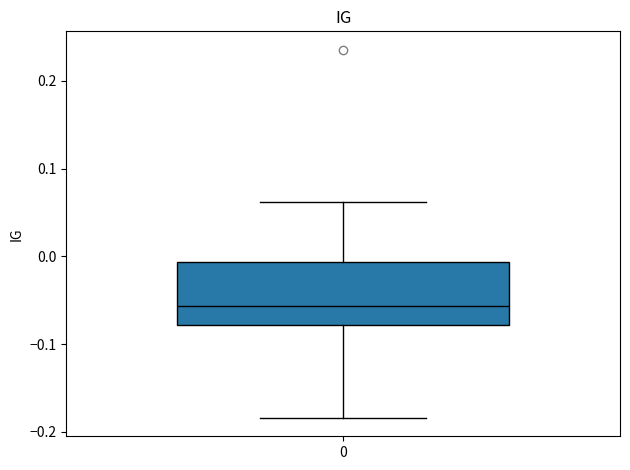

Transcribe this box plot: give where the median line is, the range the box spans, and where the two whiskers end, as read against the y-axis. The values are not printed on the chart, so give them approximately, as read against the axis.

median -0.06, box -0.08 to -0.01, whiskers -0.18 to 0.06